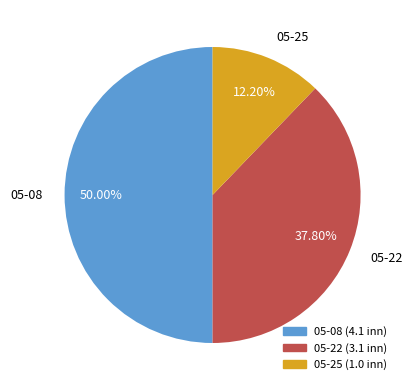

Is 05-25 the majority of the pie?

No